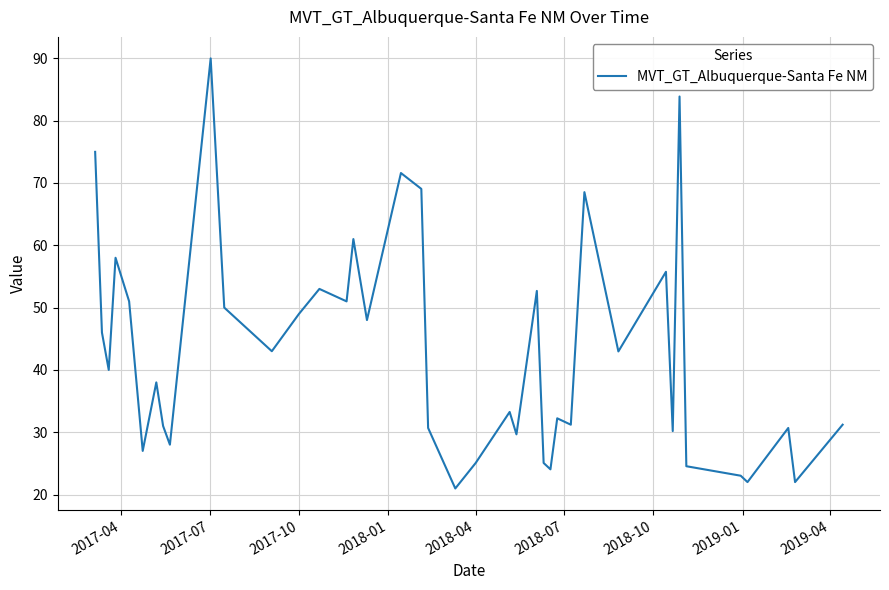

What is the greatest value displayed?

90.0